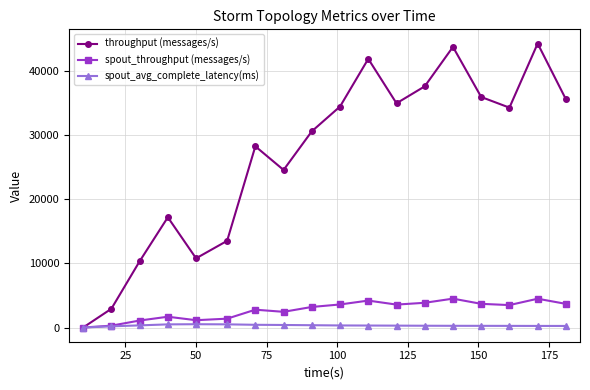

Does the chart have visible grid lines?

Yes